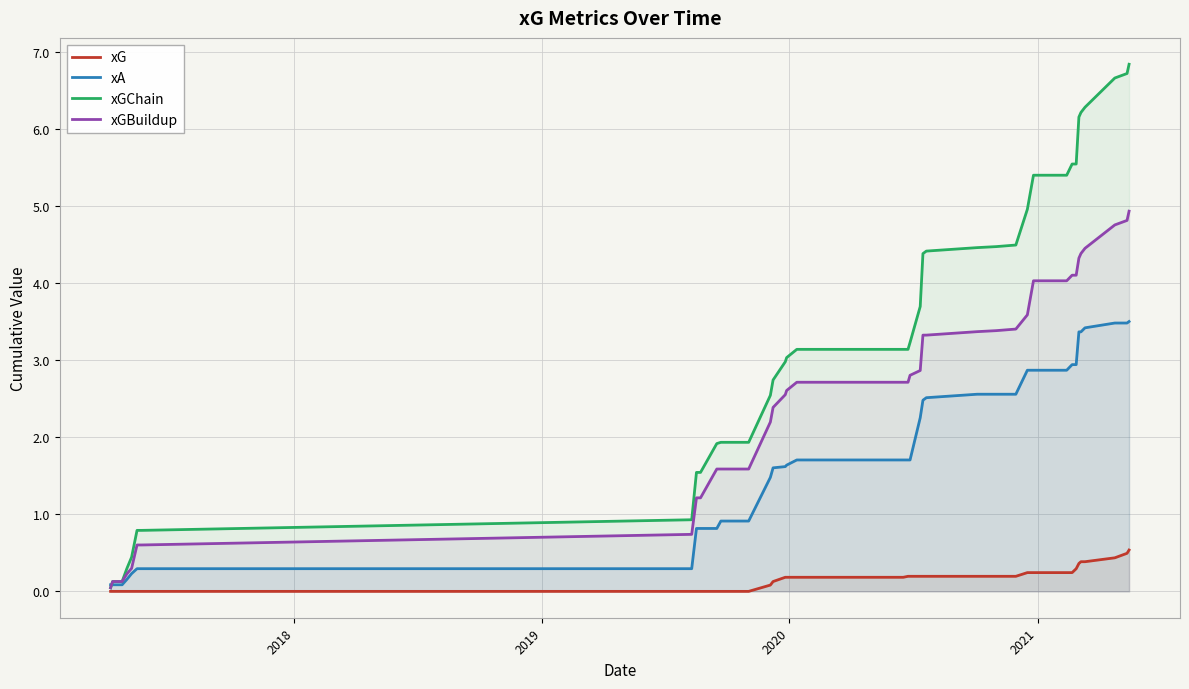

Rank the series by their maximum value, from highest to lowest.

xGChain, xGBuildup, xA, xG